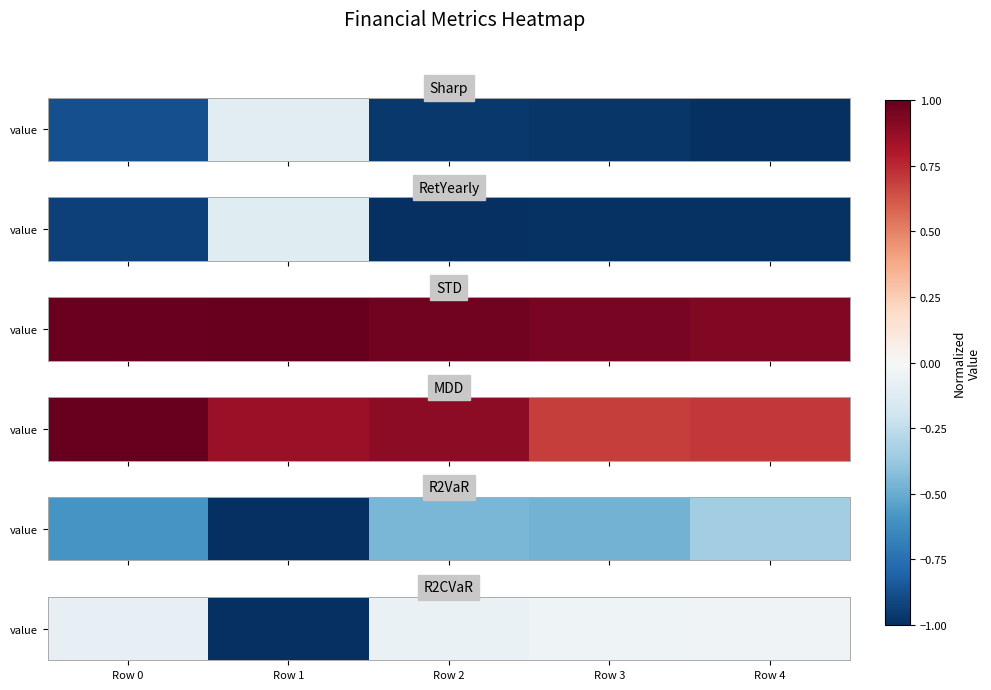

What is the minimum value shown in the chart?

-1.0